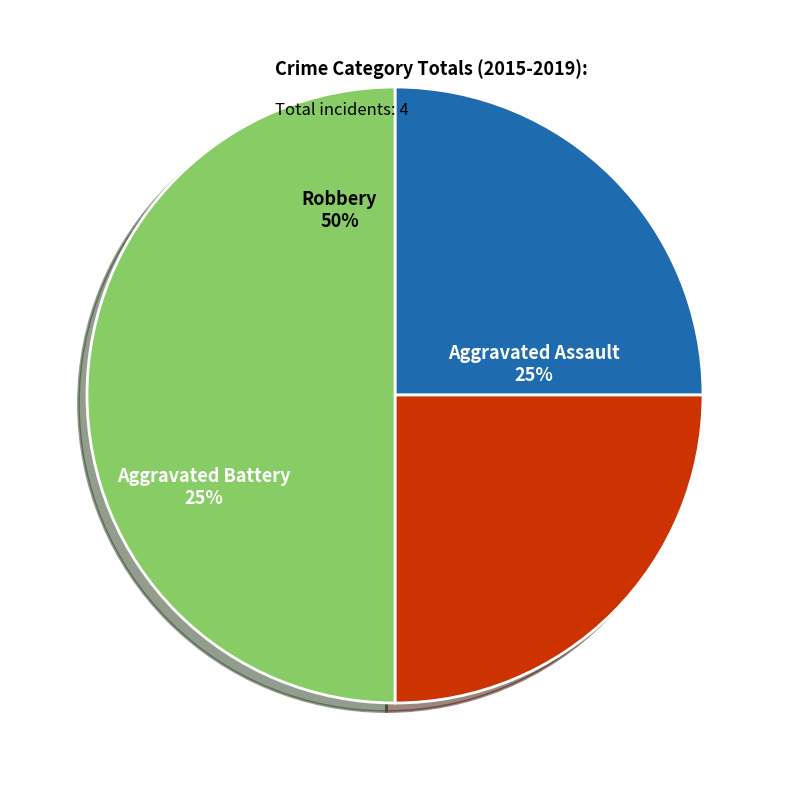

Rank the categories by value from lowest to highest.

Aggravated Assault, Aggravated Battery, Robbery